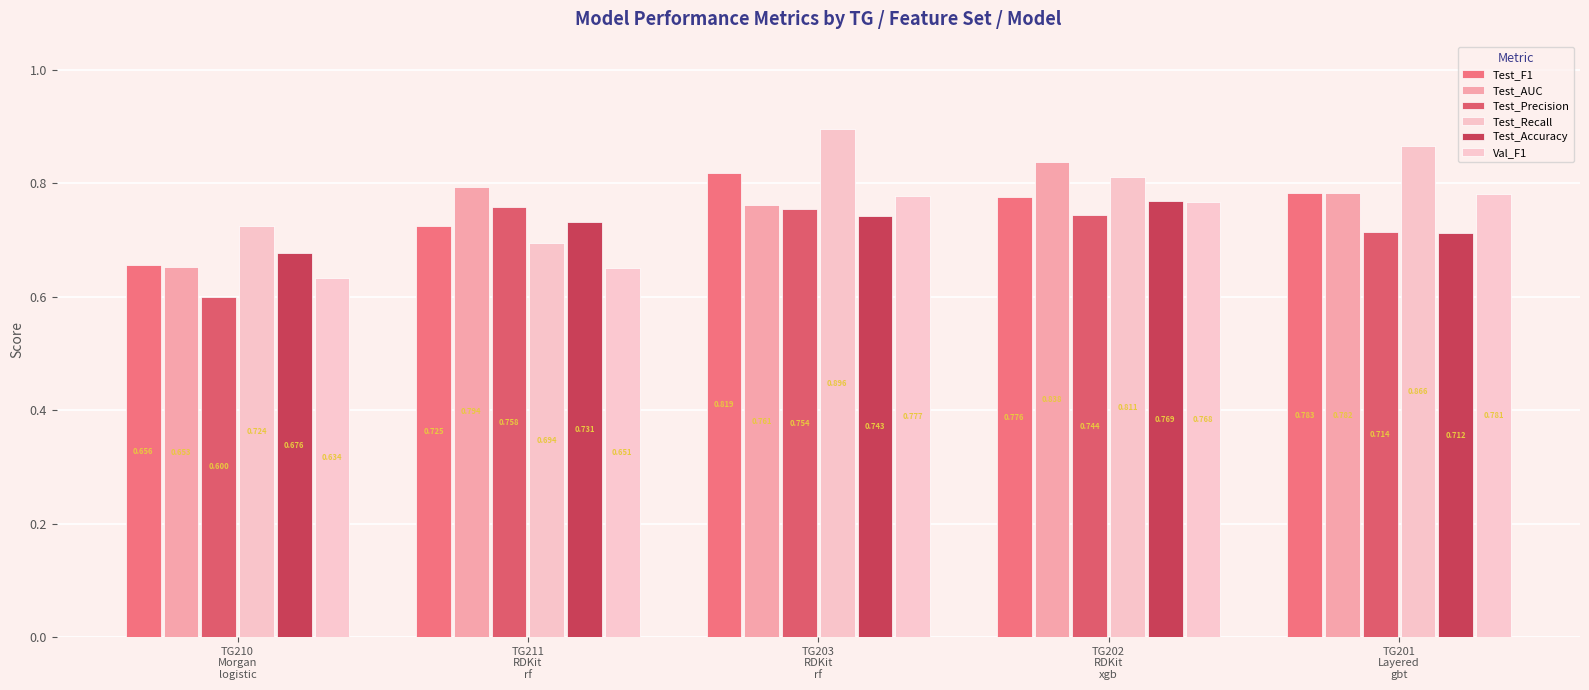

The value of Test_Precision at TG210
Morgan
logistic is 0.6. True or false?

True